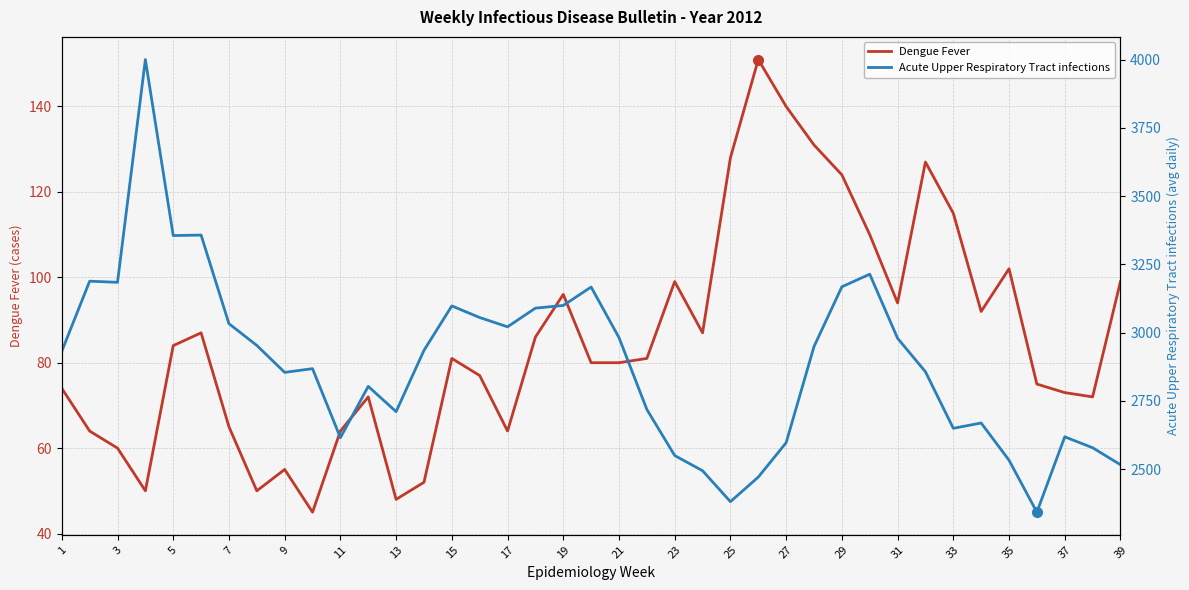

Reading left to right, list all the values displayed in this chart.

Dengue Fever: 74.0	64.0	60.0	50.0	84.0	87.0	65.0	50.0	55.0	45.0	64.0	72.0	48.0	52.0	81.0	77.0	64.0	86.0	96.0	80.0	80.0	81.0	99.0	87.0	128.0	151.0	140.0	131.0	124.0	110.0	94.0	127.0	115.0	92.0	102.0	75.0	73.0	72.0	99.0
Acute Upper Respiratory Tract infections: 2932.2	3188.7	3184.6	4000.6	3355.8	3357.6	3033.1	2953.4	2854.7	2868.4	2615.4	2803.4	2710.9	2935.3	3098.2	3055.6	3021.6	3090.0	3099.8	3167.3	2982.2	2719.1	2550.2	2494.6	2381.3	2471.3	2597.1	2949.3	3168.2	3214.4	2979.6	2857.1	2650.0	2669.3	2533.1	2342.7	2618.7	2578.7	2516.6